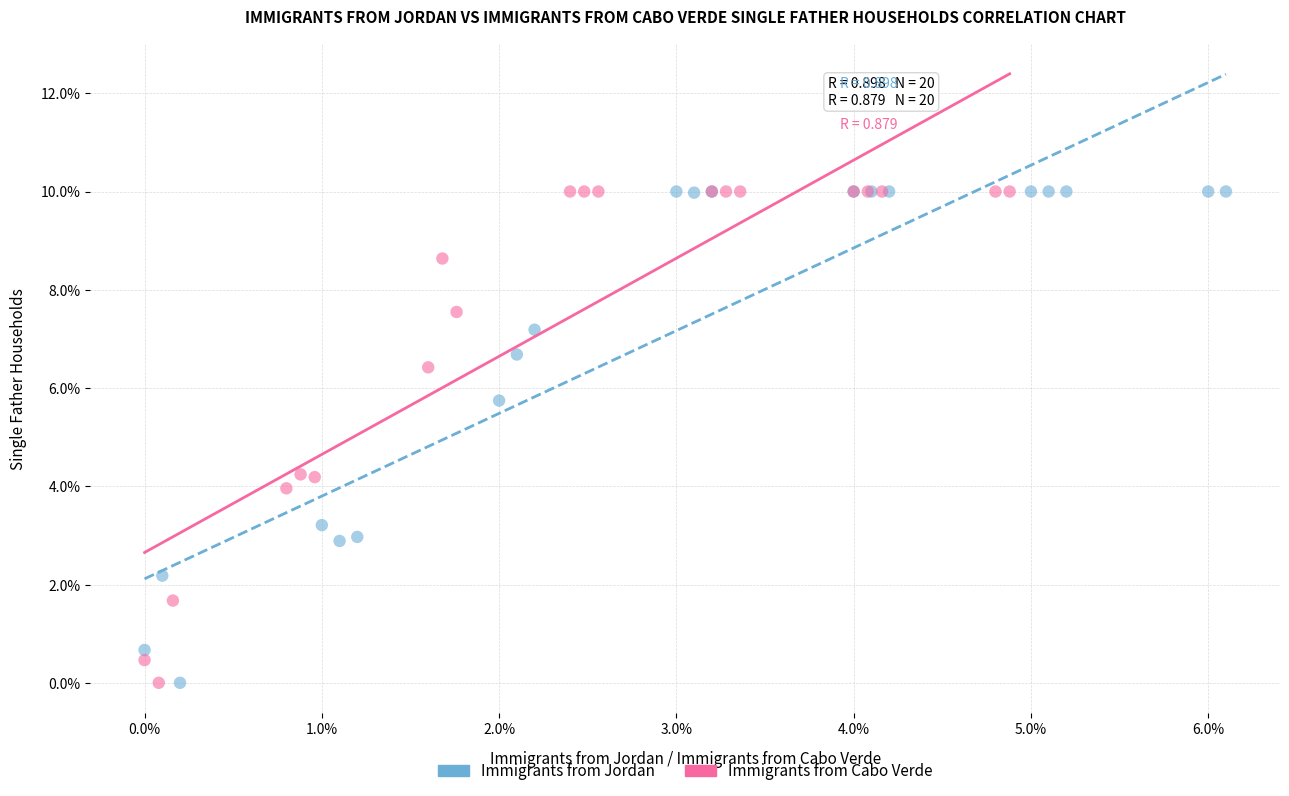

What are all the series names shown in the legend?

Immigrants from Jordan, Immigrants from Cabo Verde